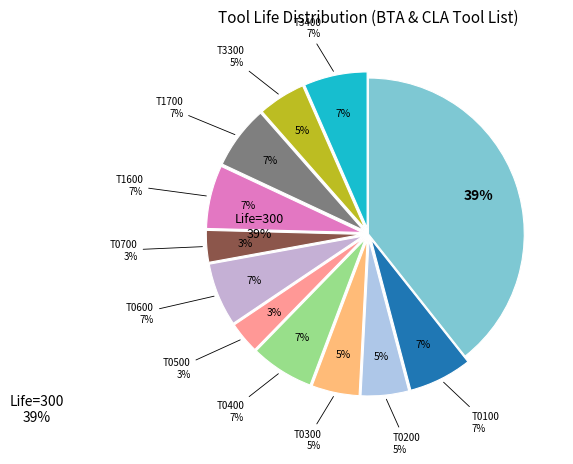

Combined, do T0600 and T0700 account for over 50%?

No